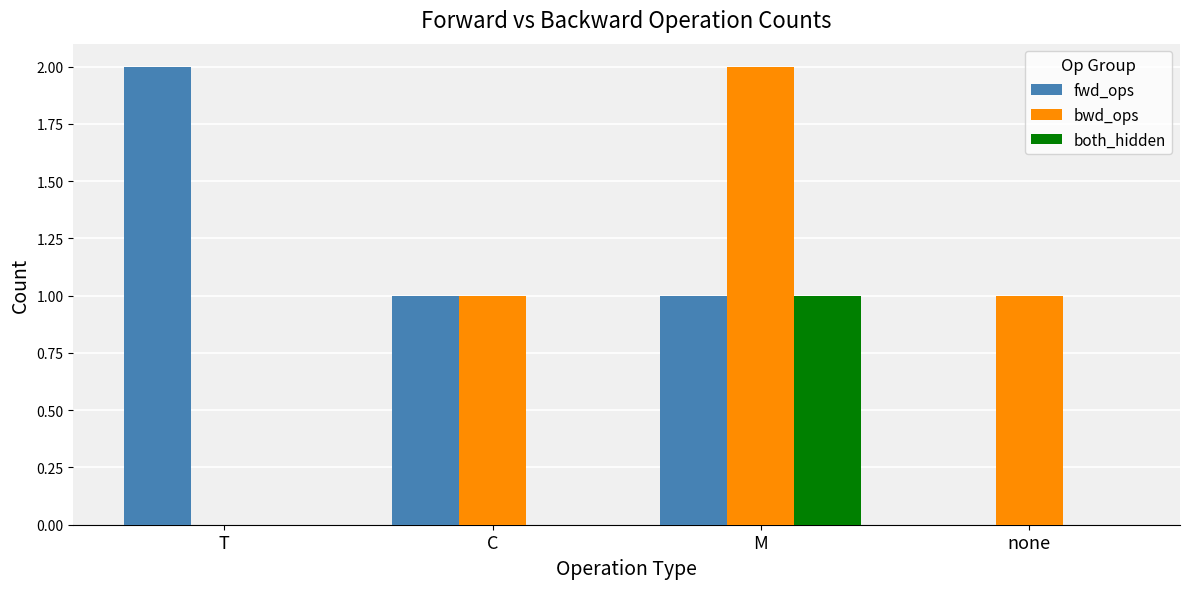

Is it true that both_hidden equals 0 at C?

True